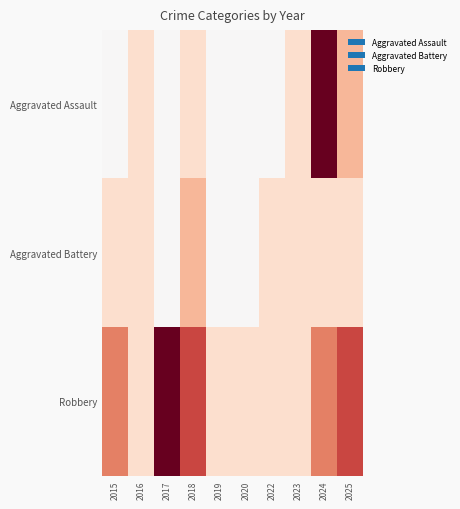

List the series in order of their peak value, lowest first.

Aggravated Battery, Aggravated Assault, Robbery